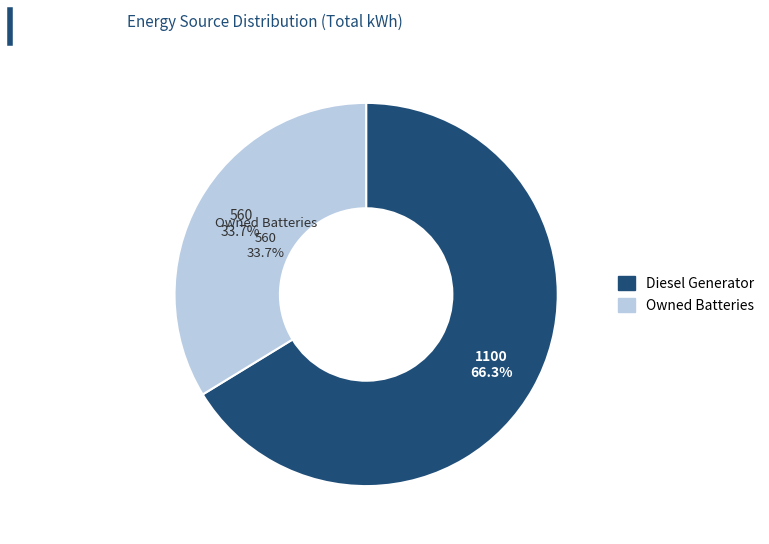

What is the majority slice?

Diesel Generator